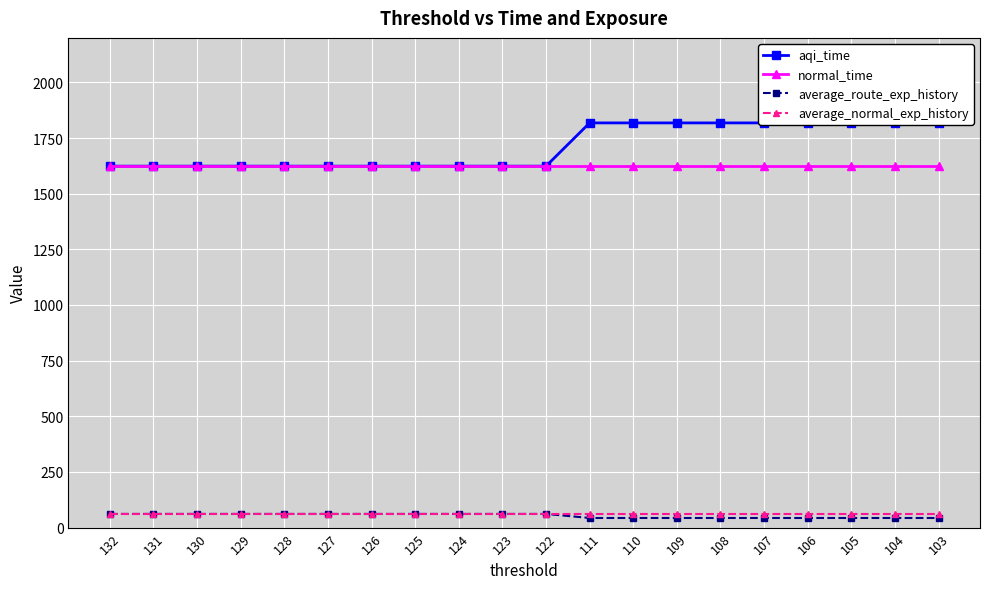

Read the aqi_time value at 132.

1623.7